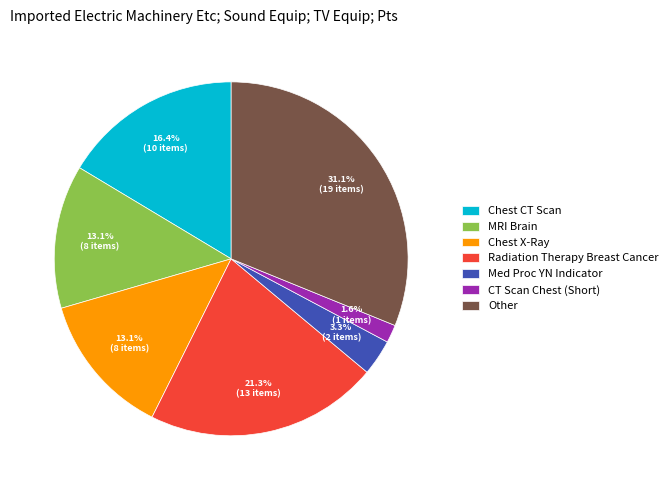

To the nearest percent, what portion does MRI Brain represent?

13%